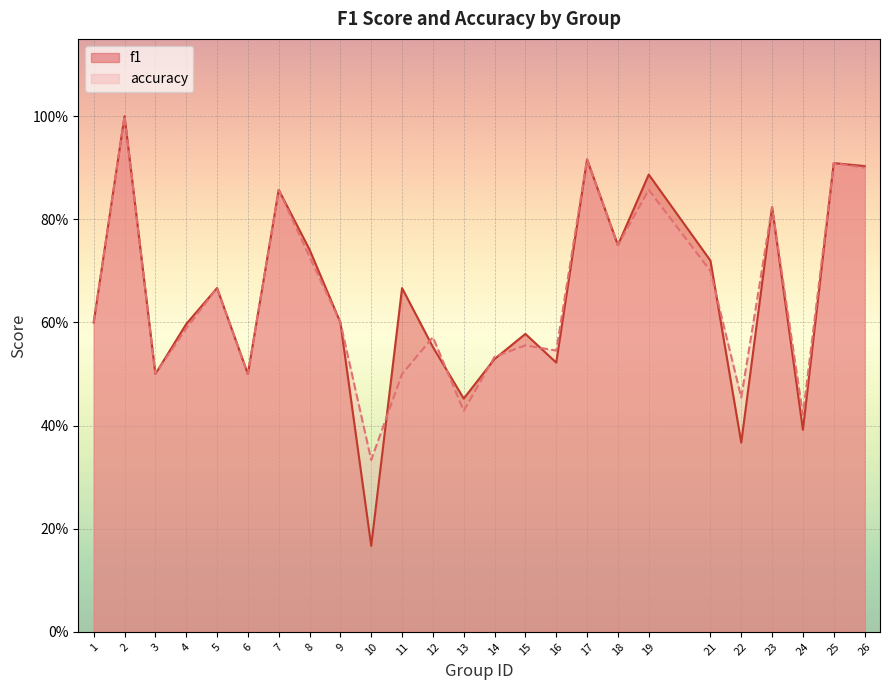

Between 2 and 25, which series saw the biggest shift?

f1